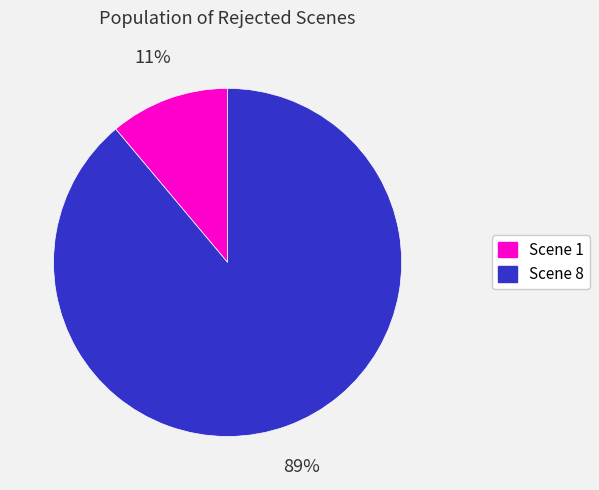

Which slice is the largest?

Scene 8